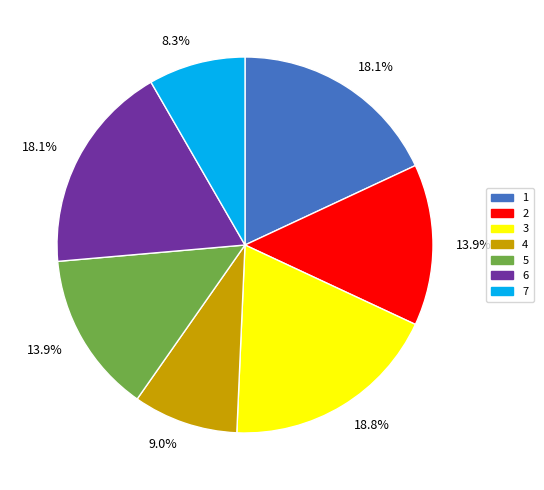

Is there any slice that represents more than half of the pie?

No